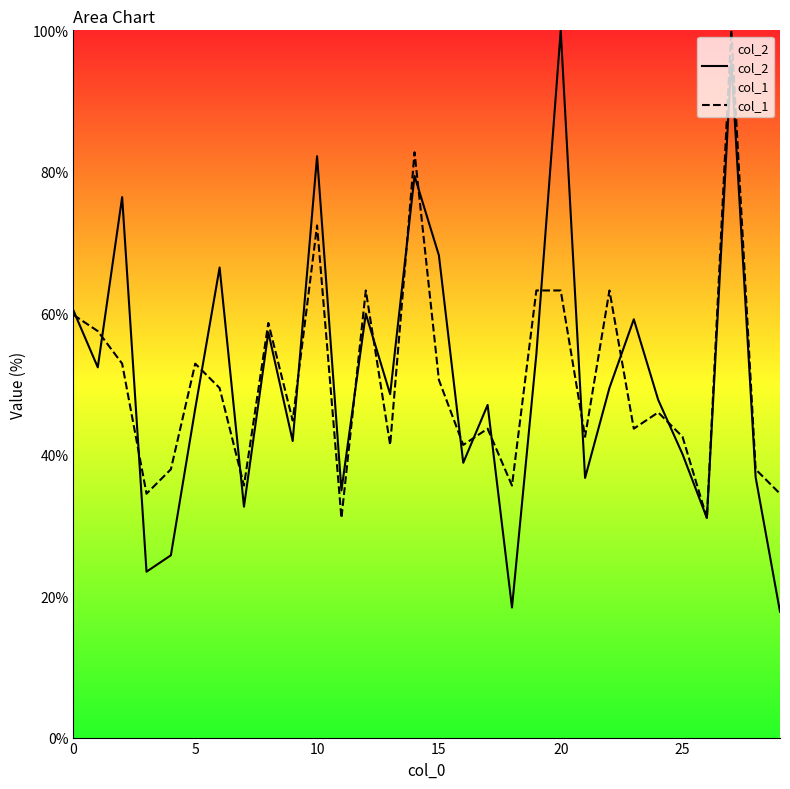

Is it true that col_1 equals 106.8 at 20?

False